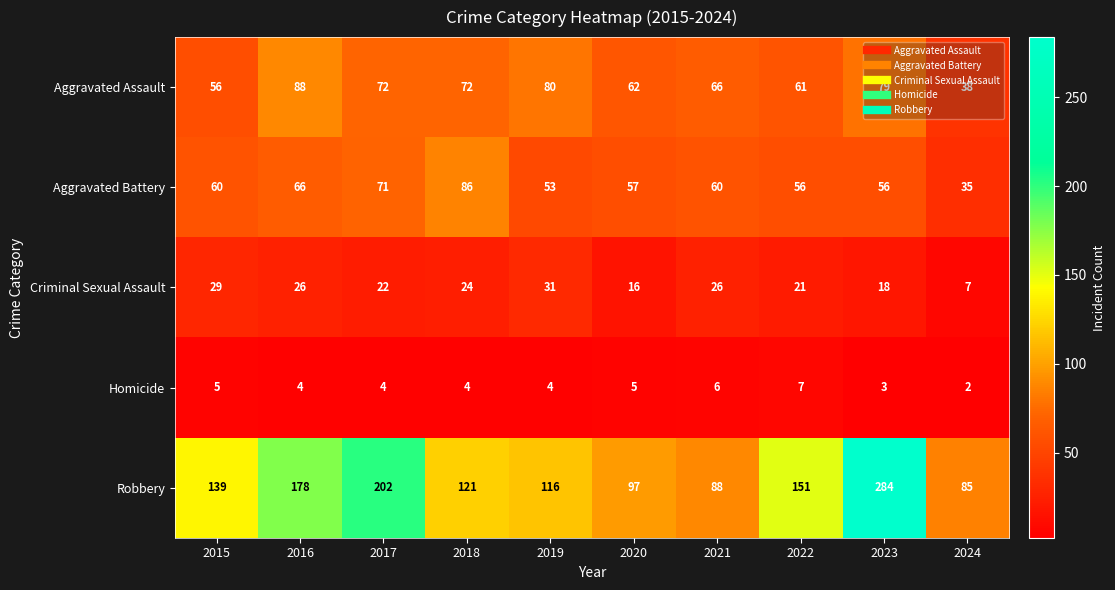

Which series has the largest total across all categories?

Robbery